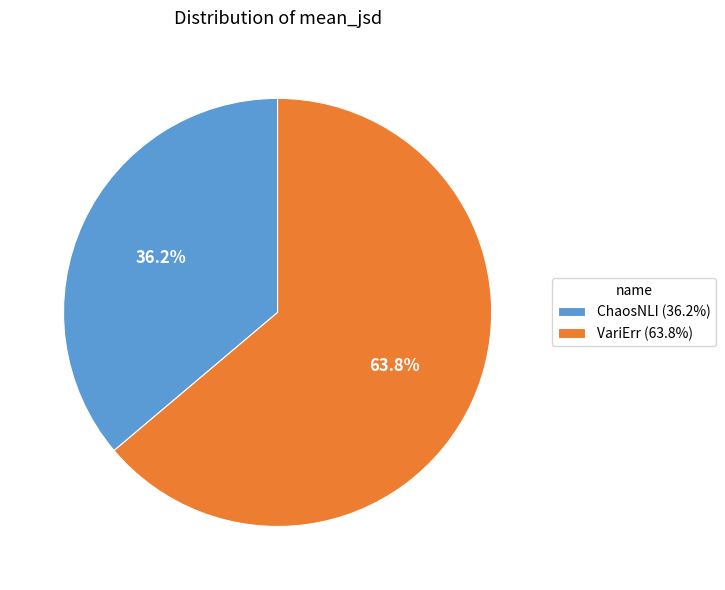

How many segments does this pie chart have?

2